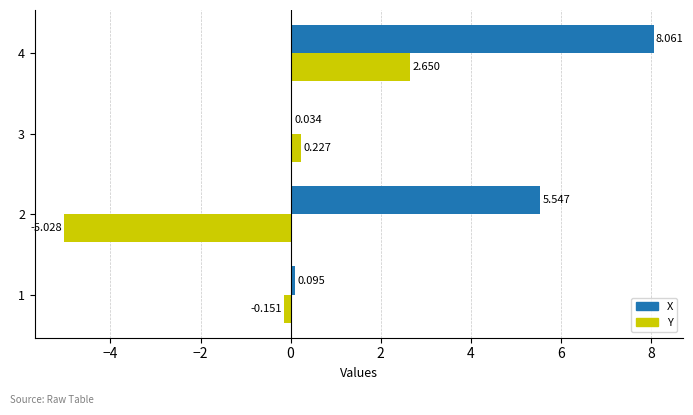

Which series changed the most between 3 and 4?

X